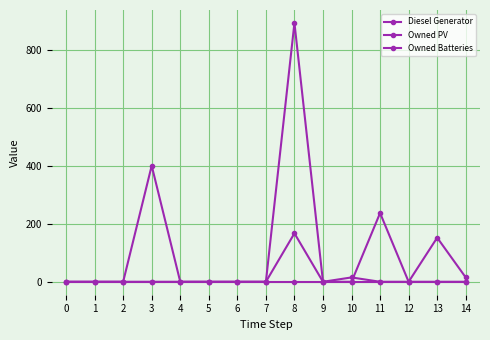

The Owned Batteries series shows 325 at 6. True or false?

False